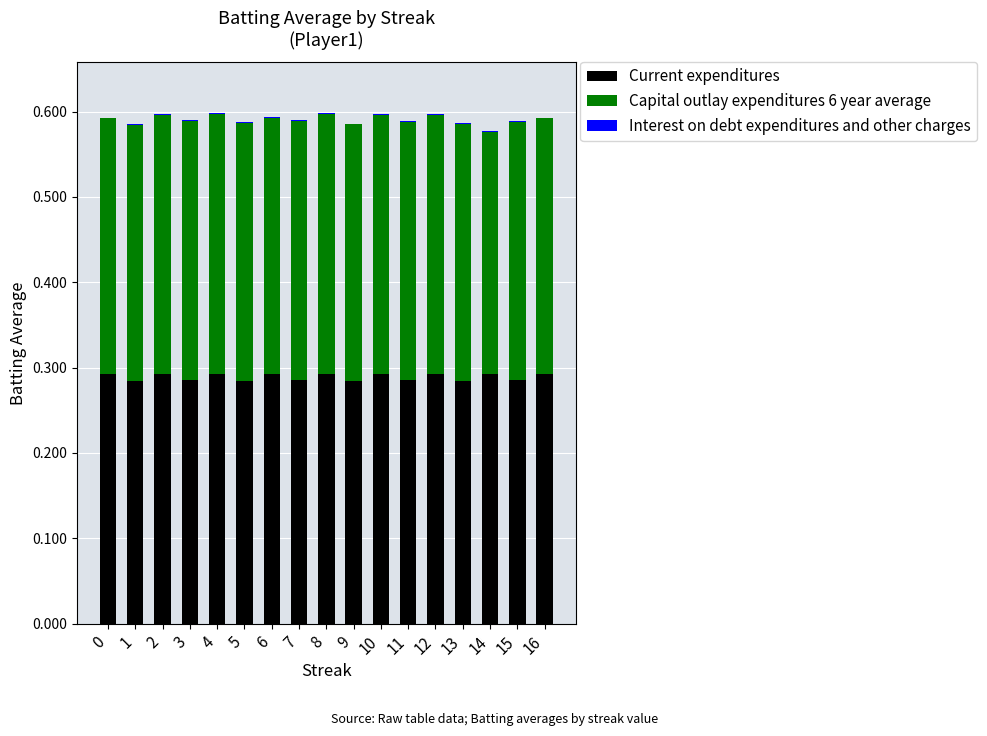

What is the total value across all series at 12?

0.6